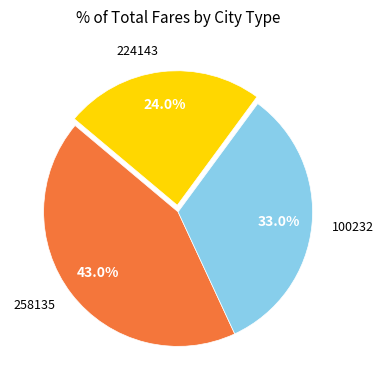

Which slice is the smallest?

224143